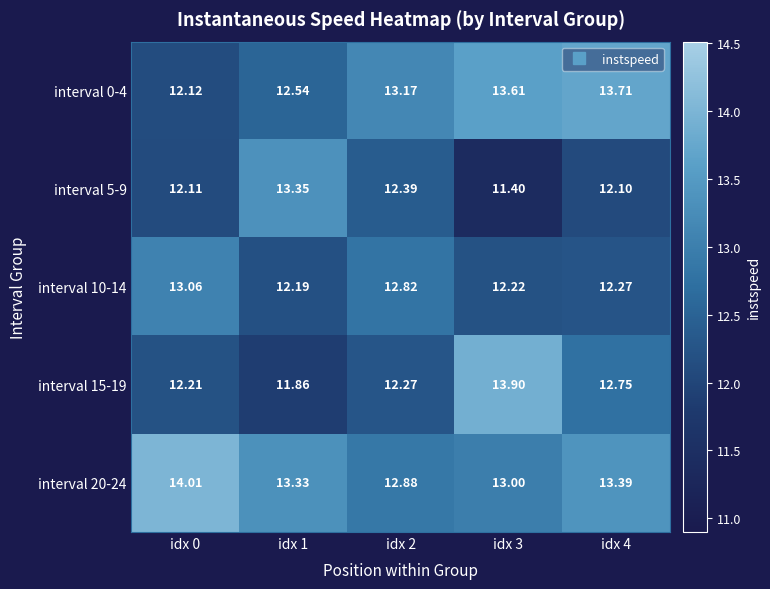

Is the value of interval 5-9 at idx 3 greater than the value of interval 10-14 at idx 4?

No